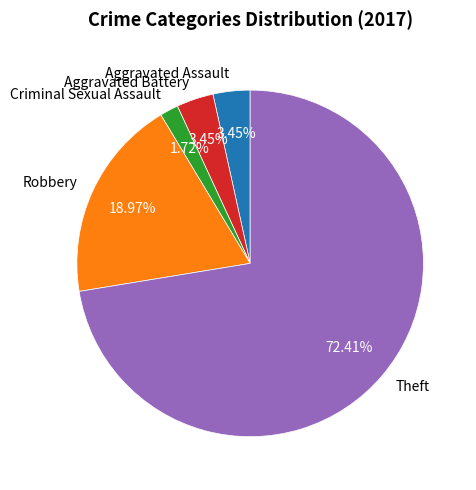

What percentage is NOT represented by Criminal Sexual Assault?

98.3%